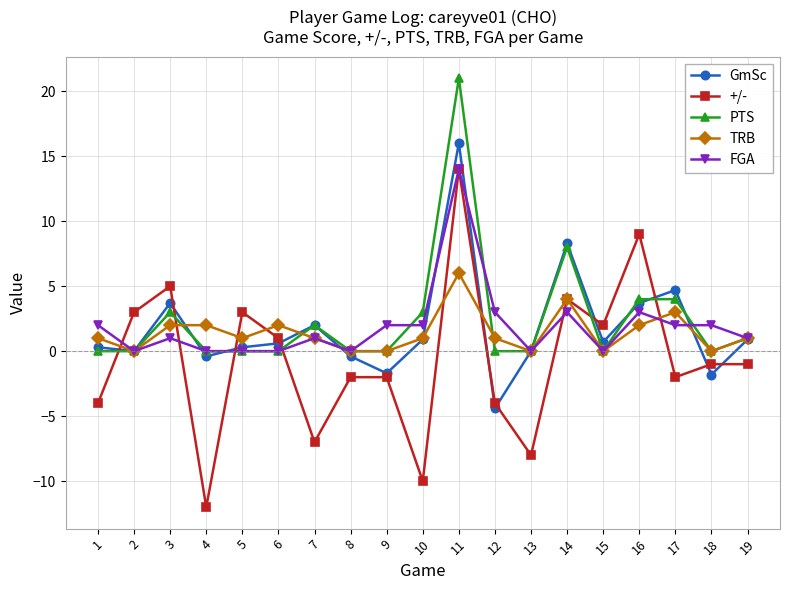

Is this an area chart (filled region under the line)?

No